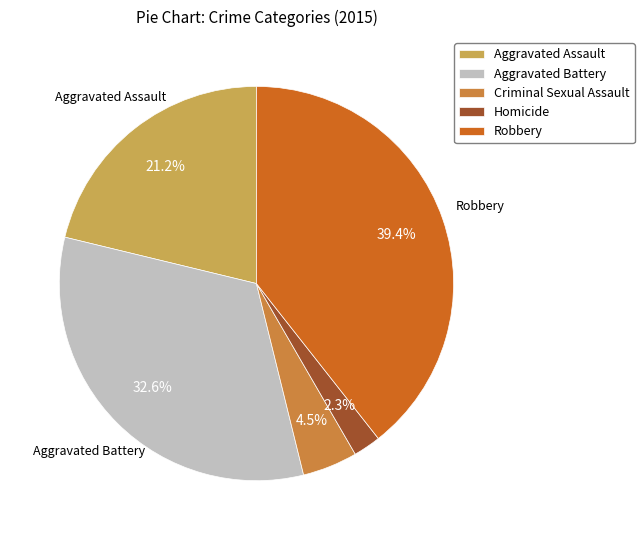

To the nearest percent, what is the combined percentage of Aggravated Assault and Aggravated Battery?

54%